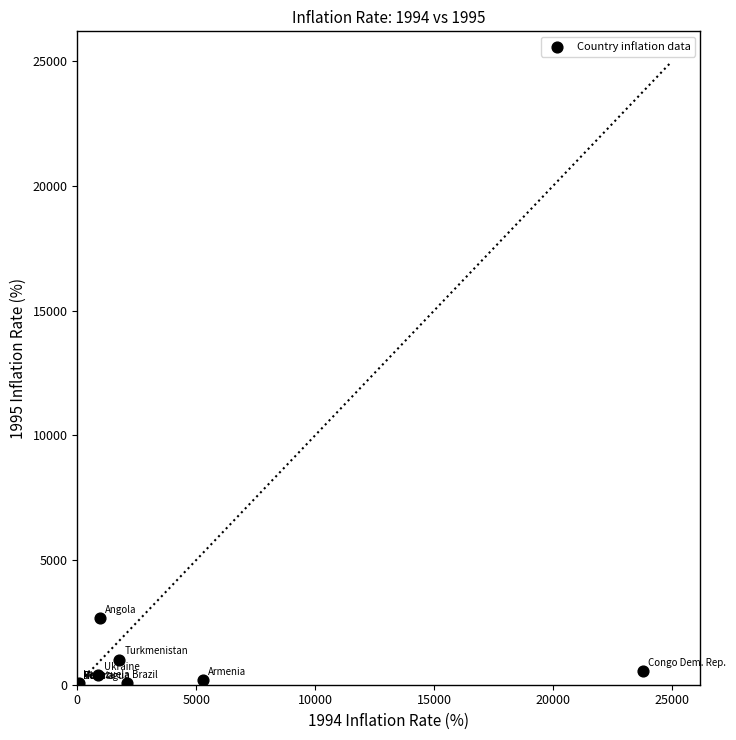

What Y value in the scatter plot is closest to 1341?

1005.3